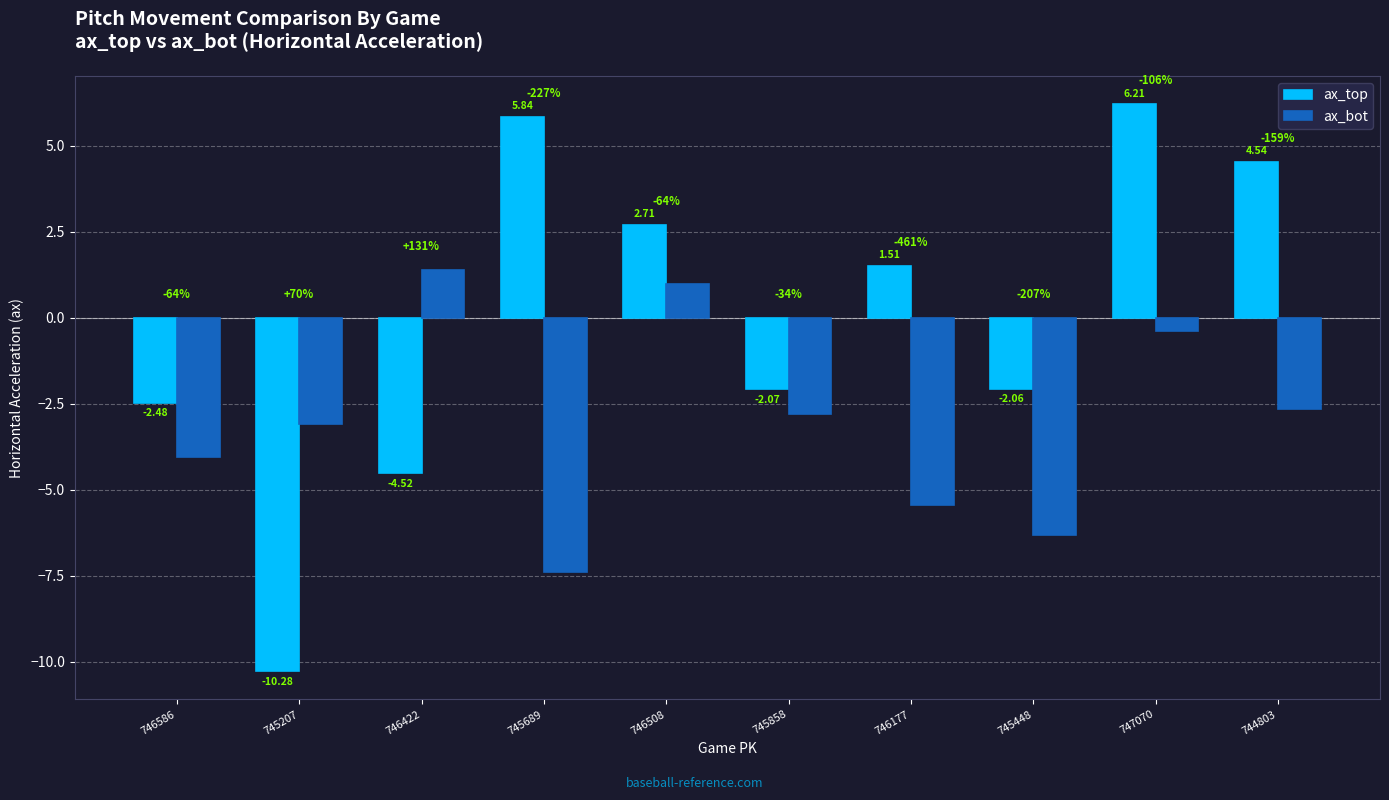

How many bars are there in total?

20